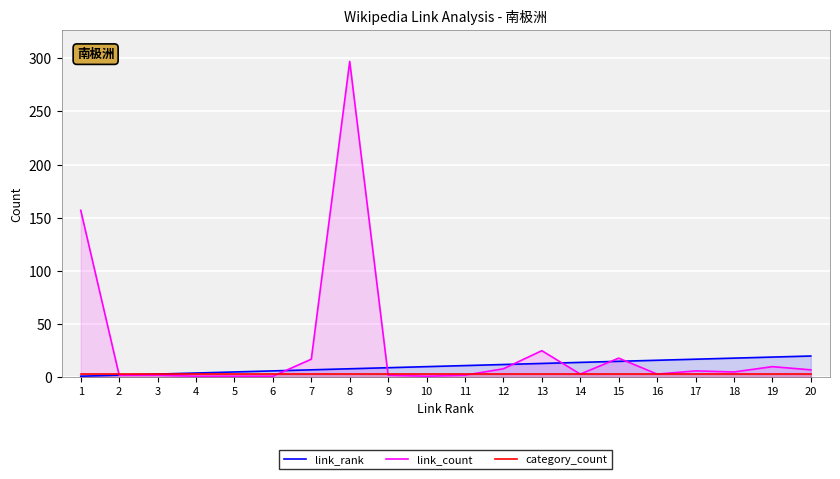

What is the value of the category_count point at the 14th from the left?

3